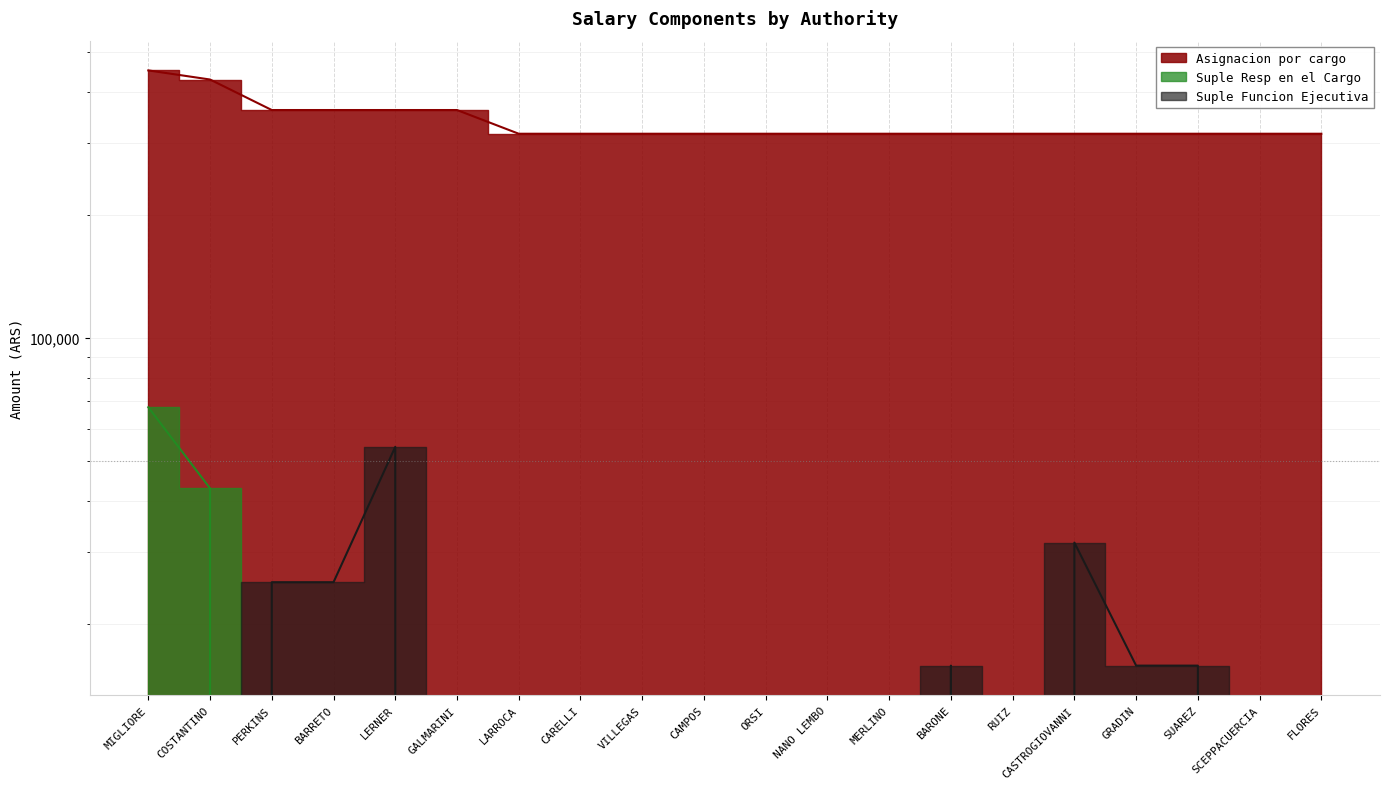

What is the total value across all series at CASTROGIOVANNI?

347522.2